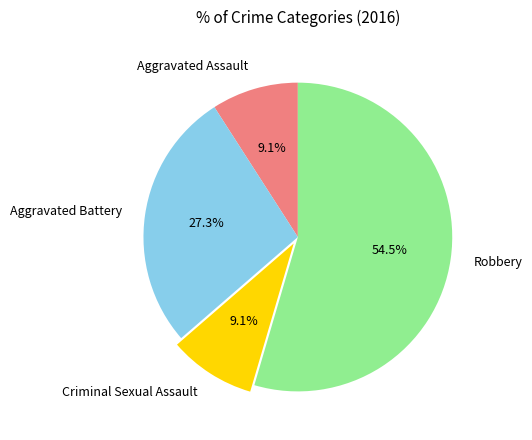

True or false: Aggravated Assault accounts for 9% of the total.

True